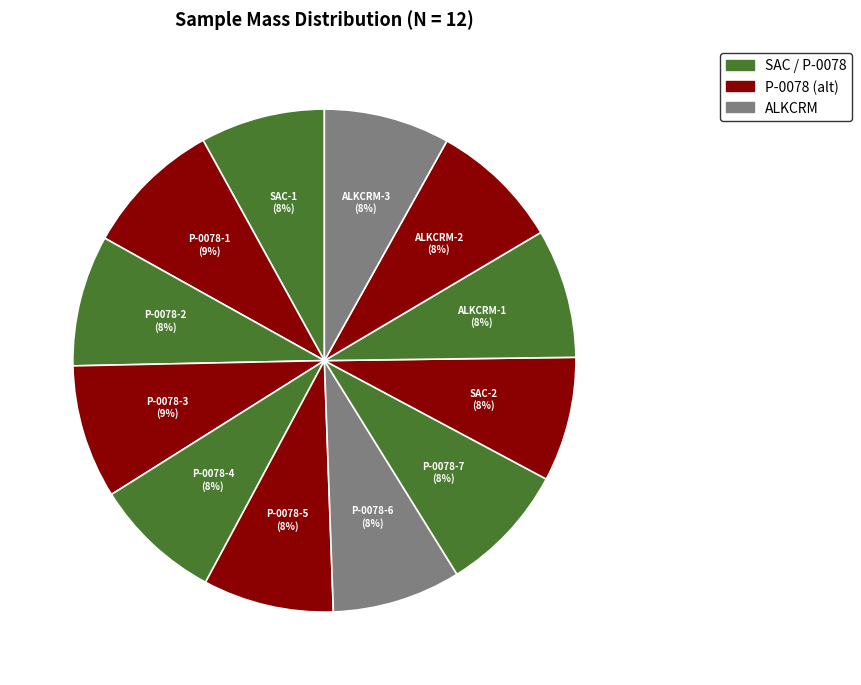

The P-0078-5 slice represents 1% of the pie. True or false?

False